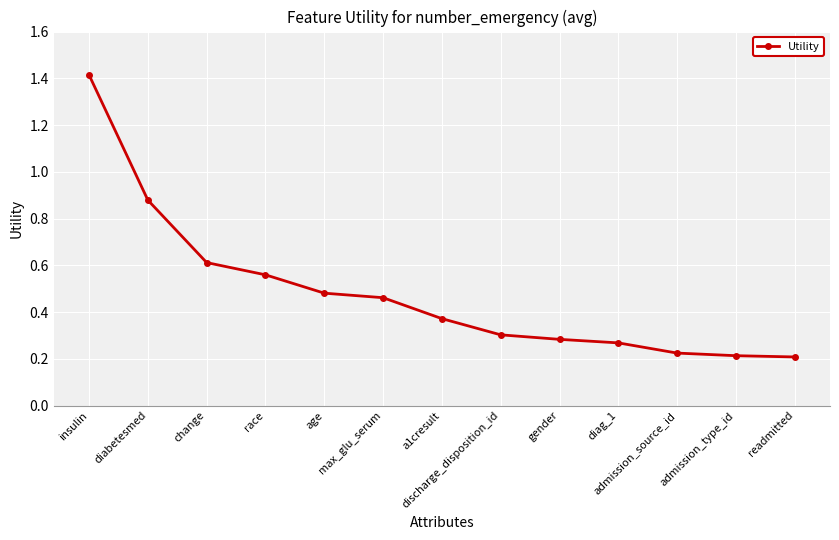

What is the label of the 11th point from the right?

change